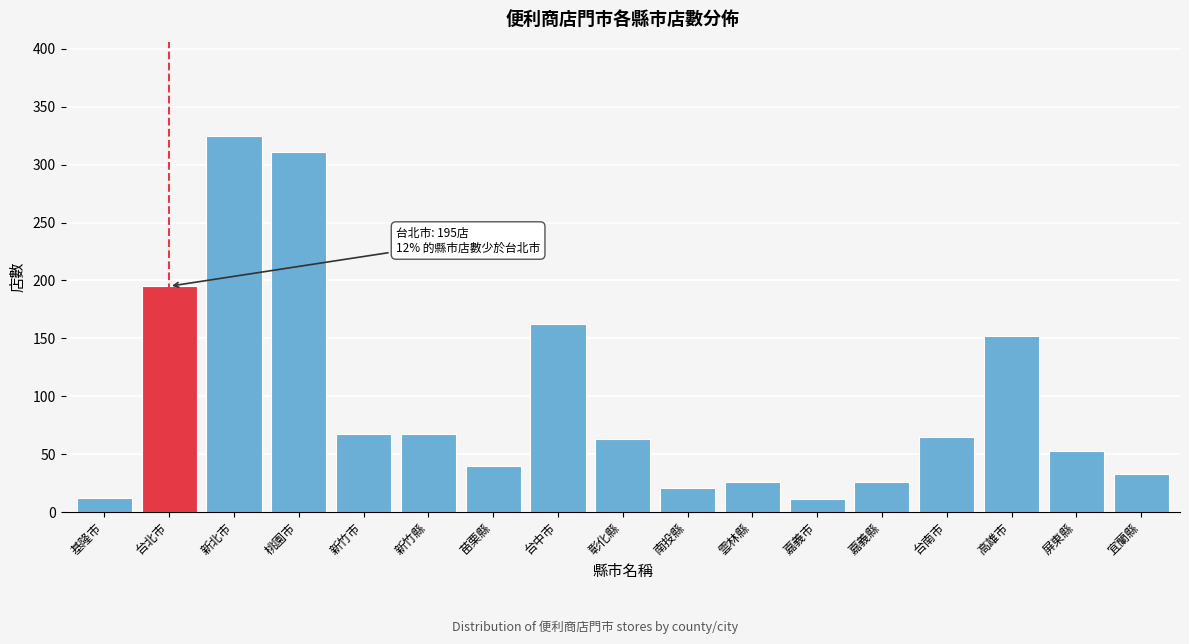

Approximately how many times larger is the value at 苗栗縣 compared to 新竹縣?

0.6